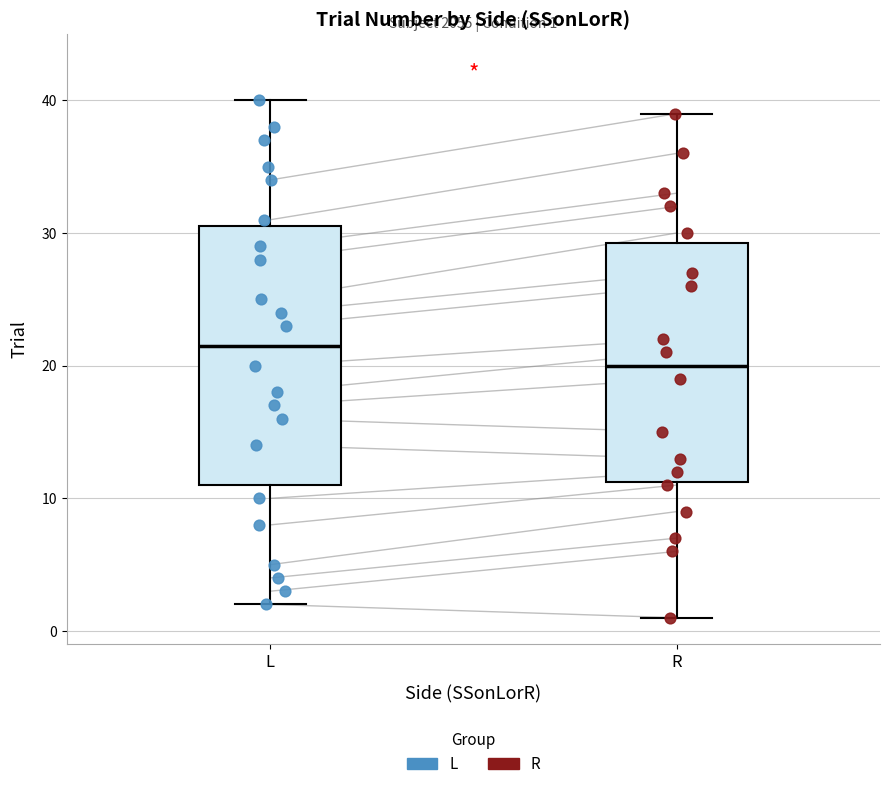

Which box is the tallest, from its lower edge to its upper edge?

L